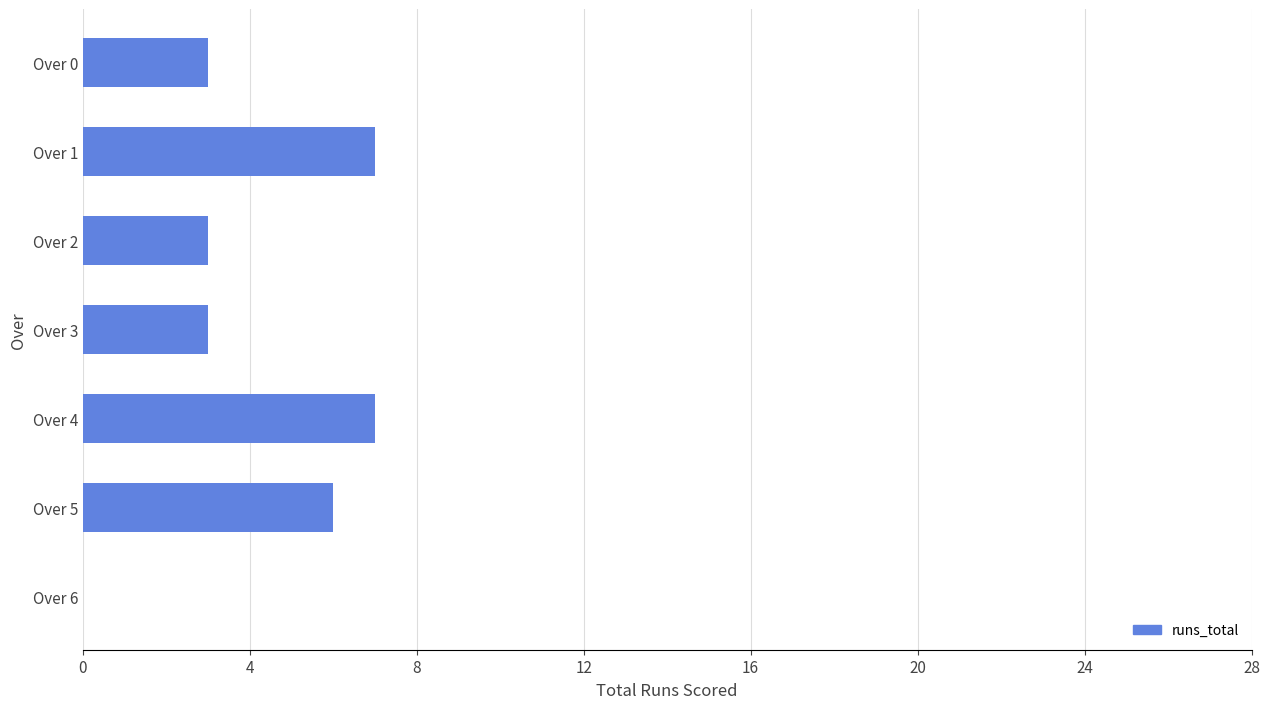

True or false: the data shows 3 at Over 1.

False